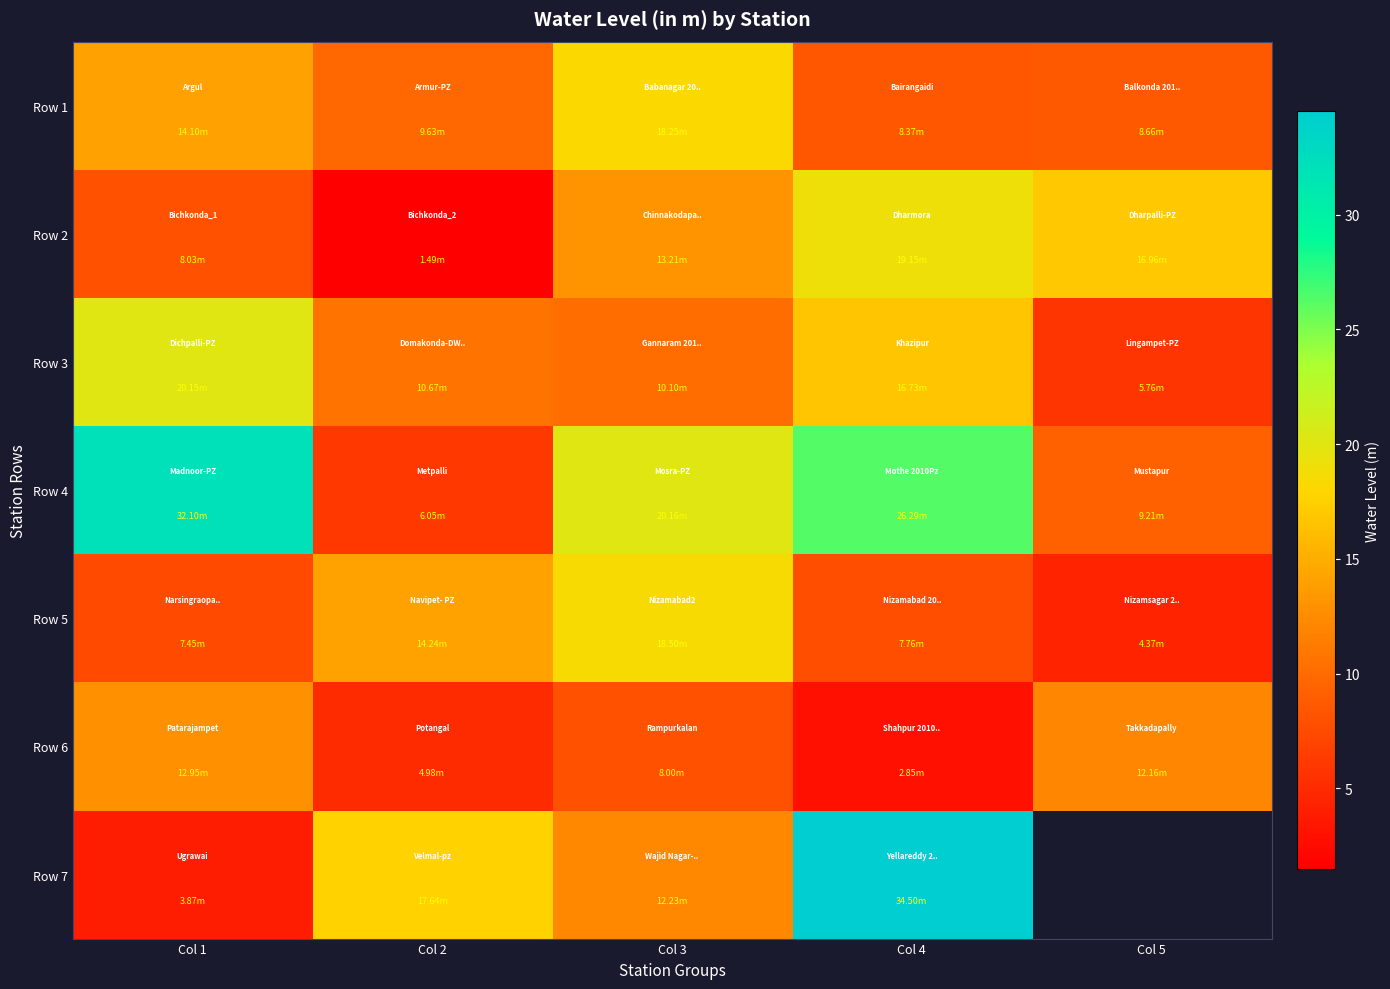

At which category does the chart reach its minimum across all series?

Col 2